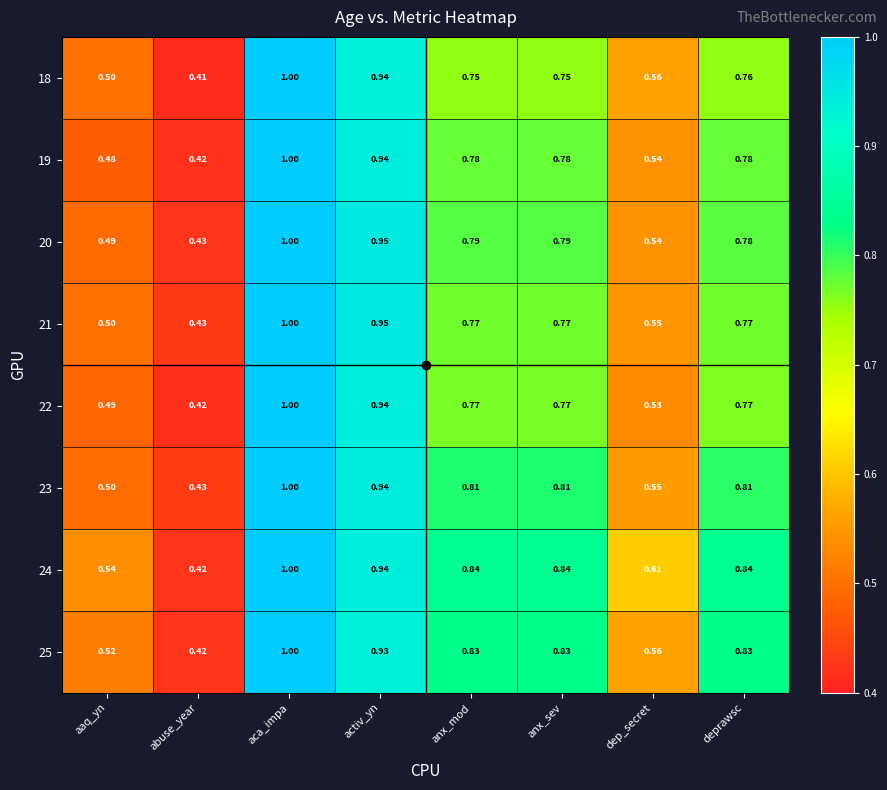

At which category does the chart reach its peak across all series?

aca_impa